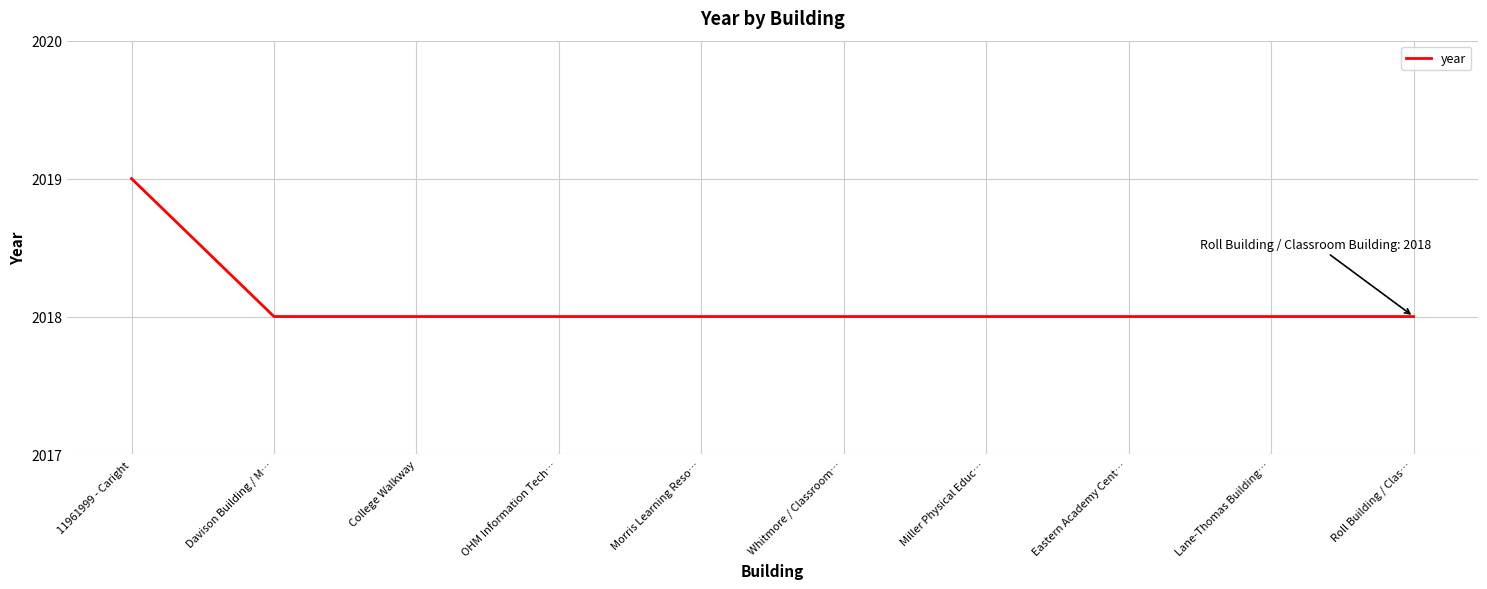

What is the sum of the values at Whitmore / Classroom… and Miller Physical Educ…?

4036